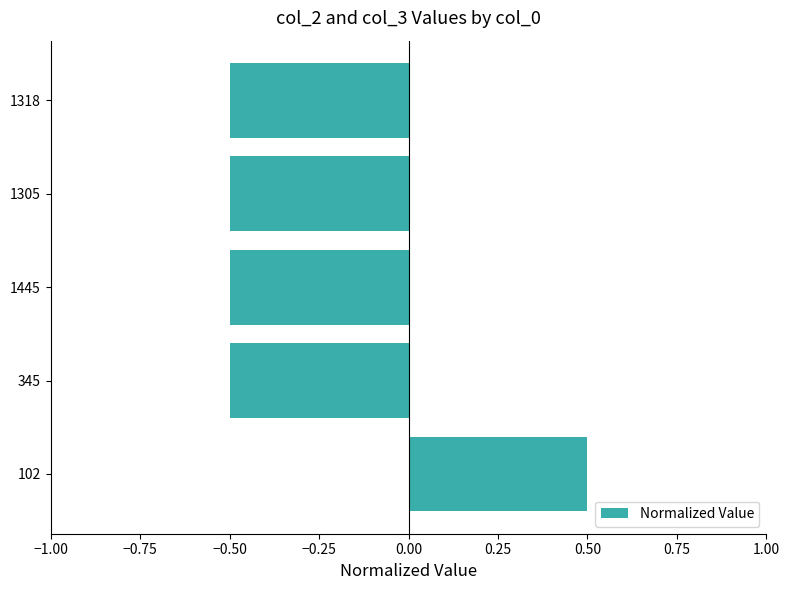

What is the average value?

-0.3